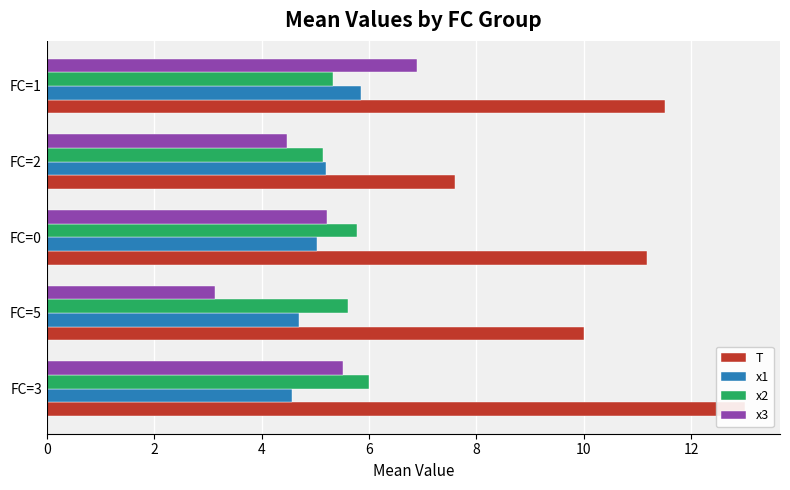

Is the value of x3 at FC=0 greater than the value of T at FC=1?

No